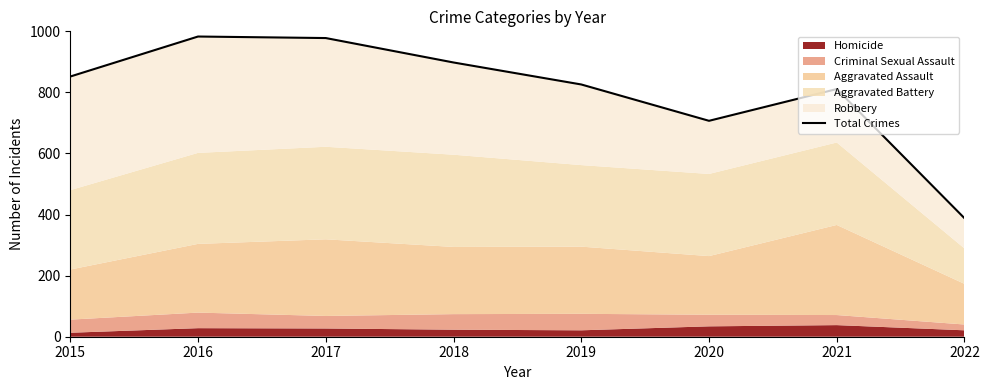

The chart shows a value of 165 at 2022. True or false?

False